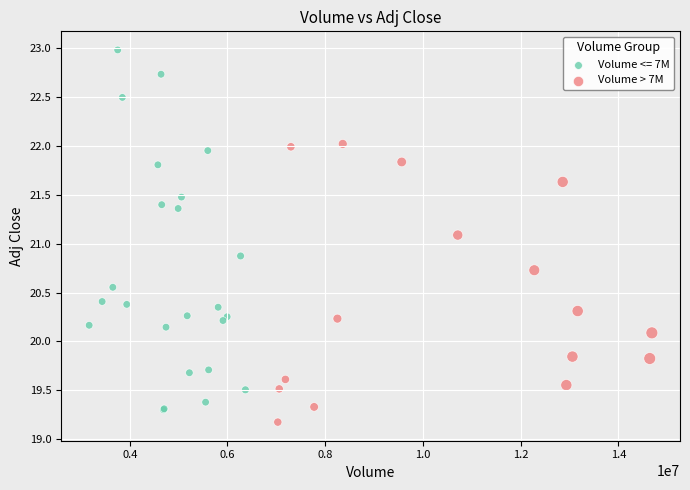

Which series reaches the maximum Y coordinate?

Volume <= 7M